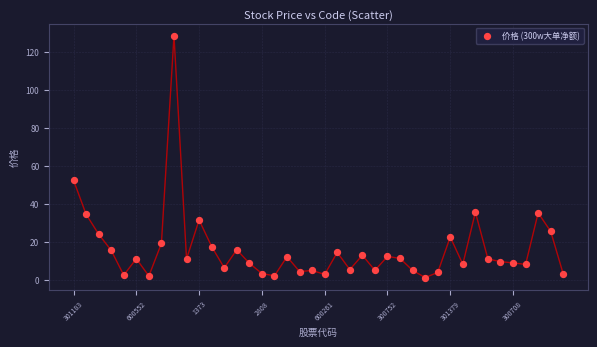

What Y value in the scatter plot is closest to 64?

52.6